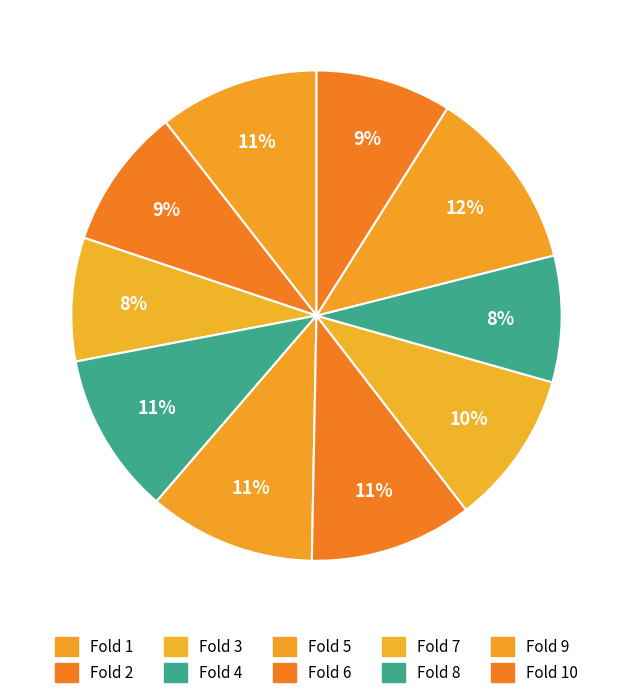

To the nearest percent, what percentage of the pie is Fold 9?

12%